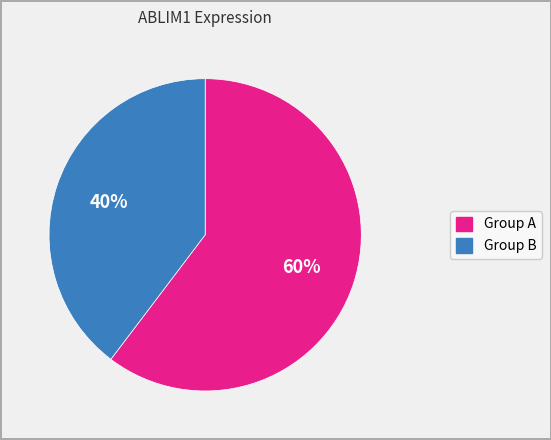

Is there any slice that represents more than half of the pie?

Yes